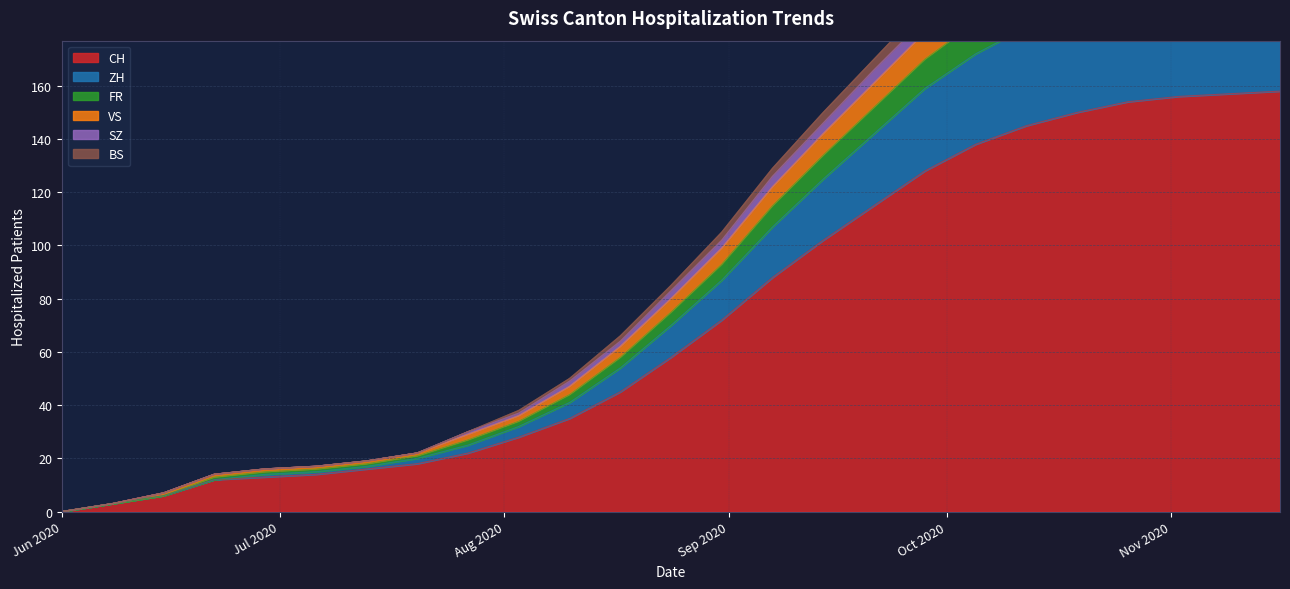

What is the label of the 16th point from the left?

2020-09-14